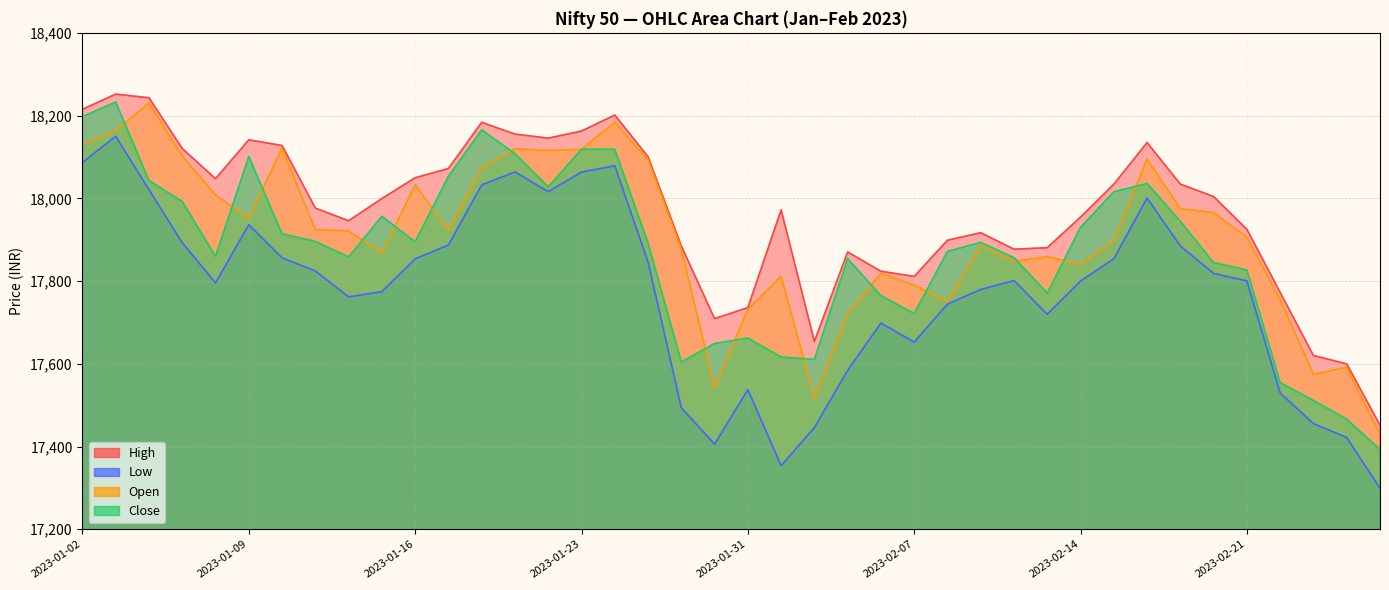

True or false: Low has a value of 7935.4 at 2023-01-20.

False